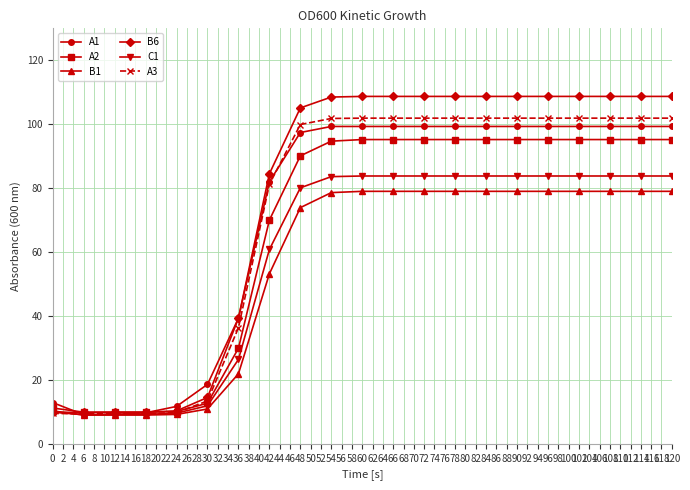

What is the minimum value for C1?

9.1